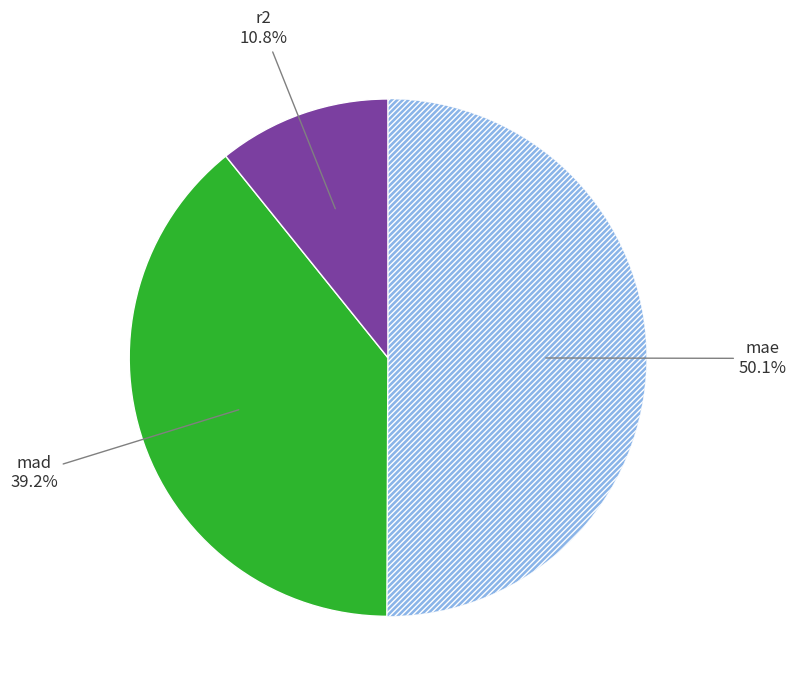

Which slice is the smallest?

r2